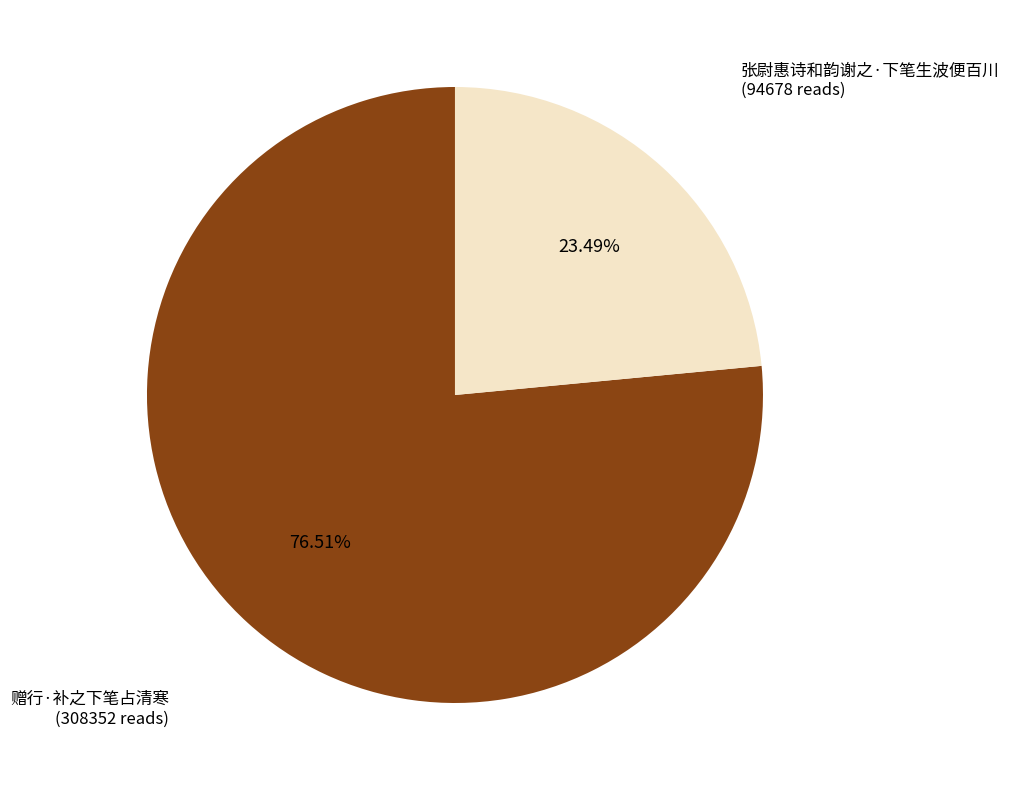

How many segments does this pie chart have?

2